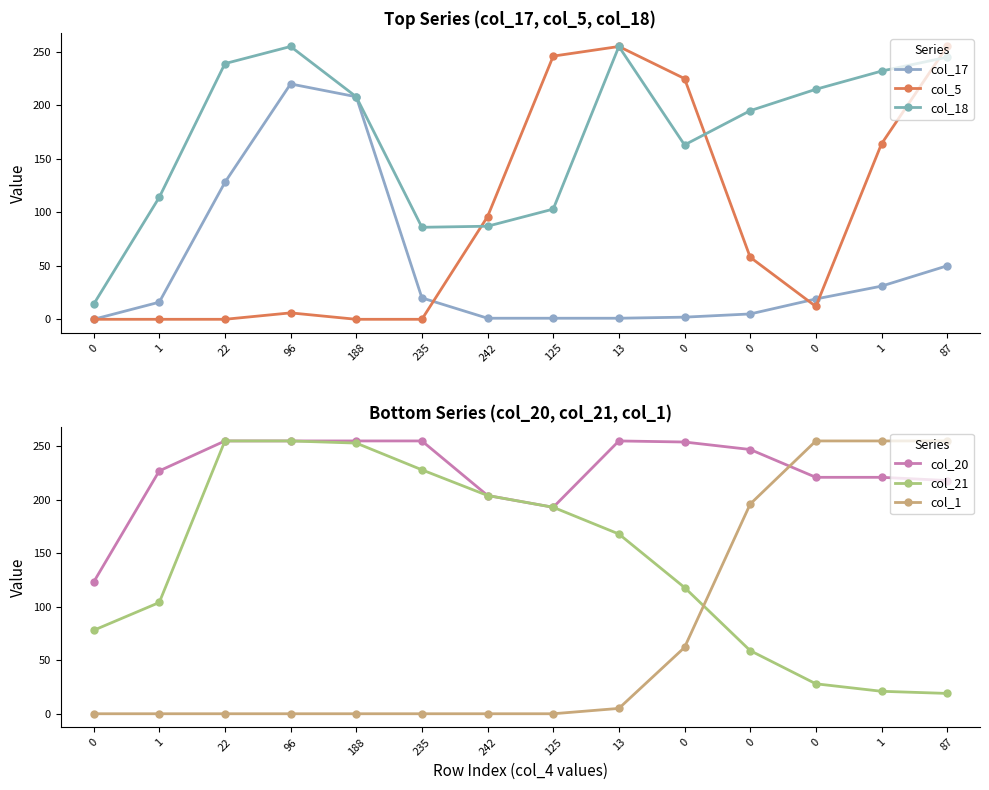

How many data points does each series have?

14